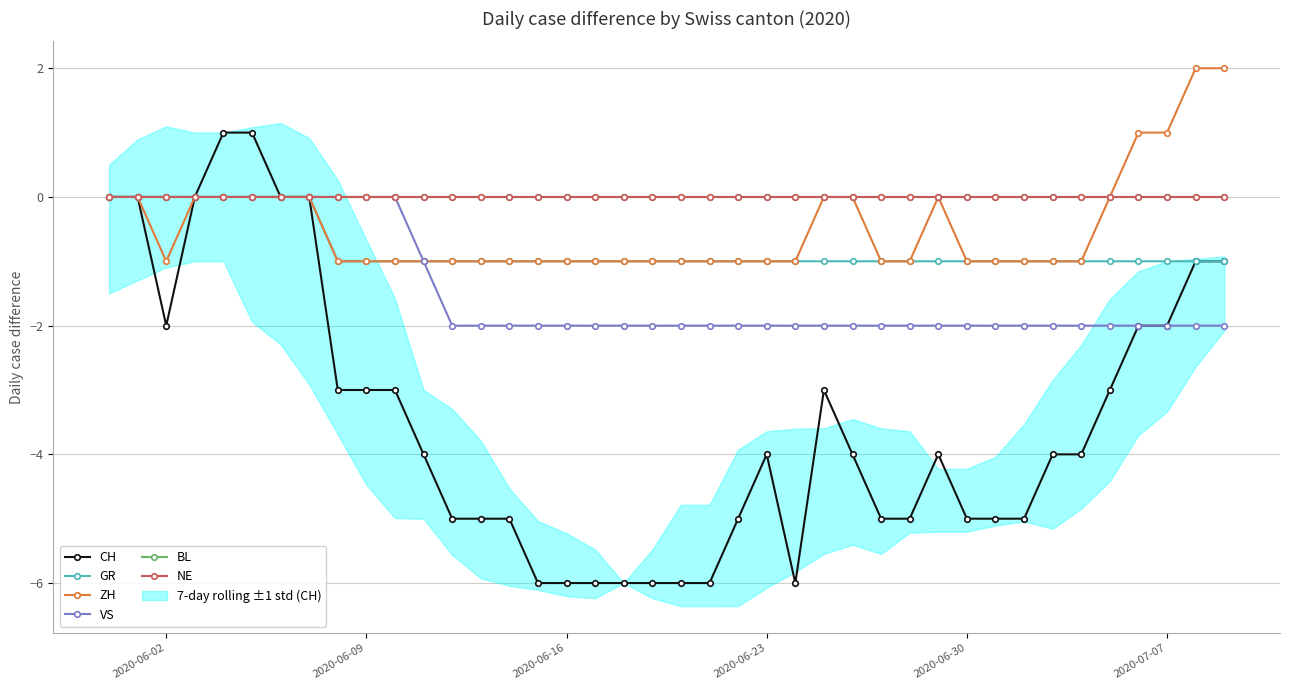

Does the chart have visible grid lines?

Yes